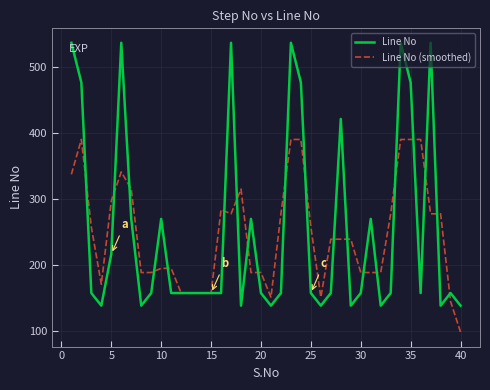

Does the chart have visible grid lines?

Yes